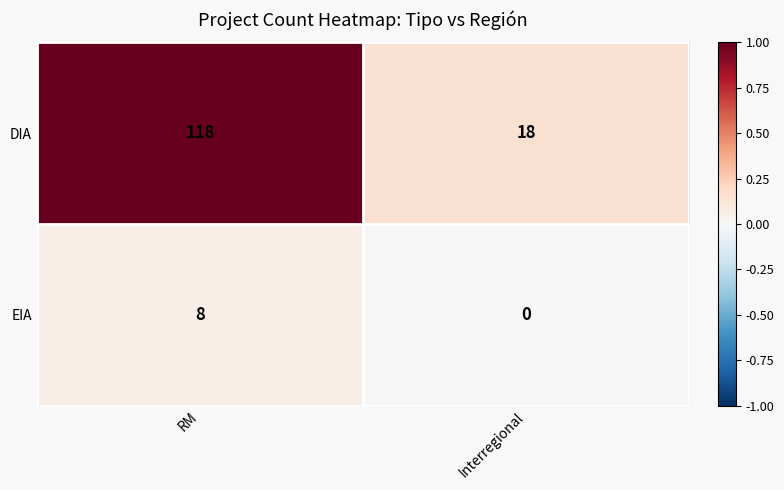

Rank the series by their average value, from highest to lowest.

DIA, EIA